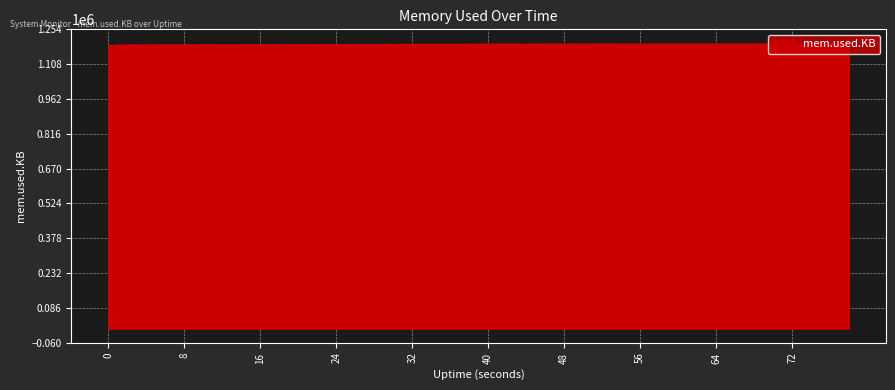

What is the minimum value shown in the chart?

1187292